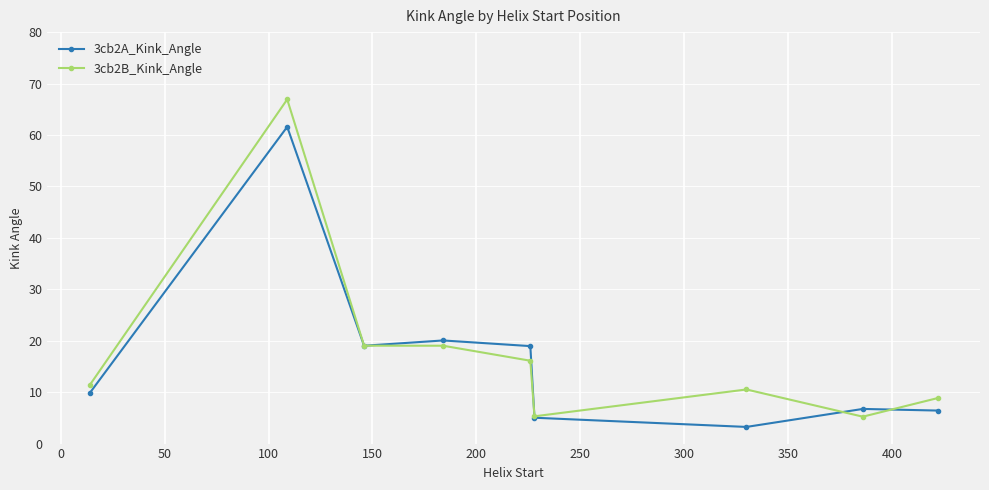

Rank the series by their maximum value, from lowest to highest.

3cb2A_Kink_Angle, 3cb2B_Kink_Angle